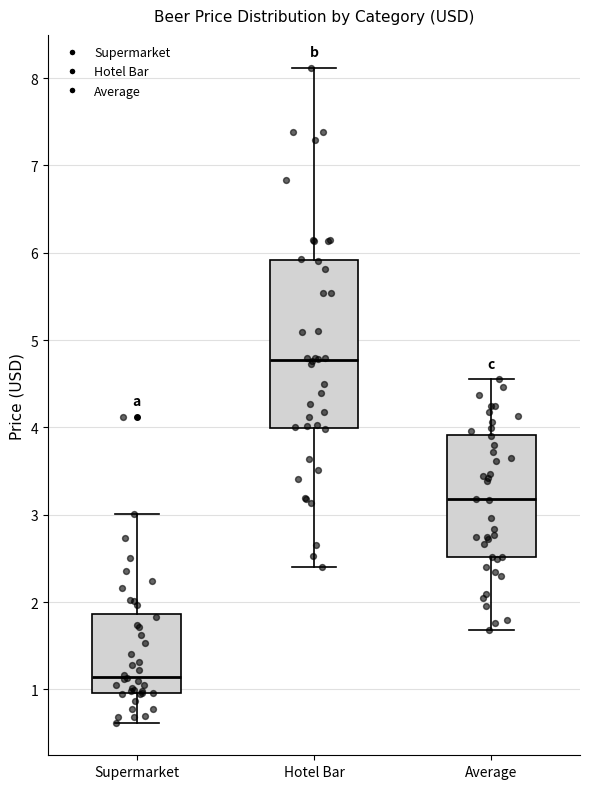

Which box is the tallest, from its lower edge to its upper edge?

Hotel Bar